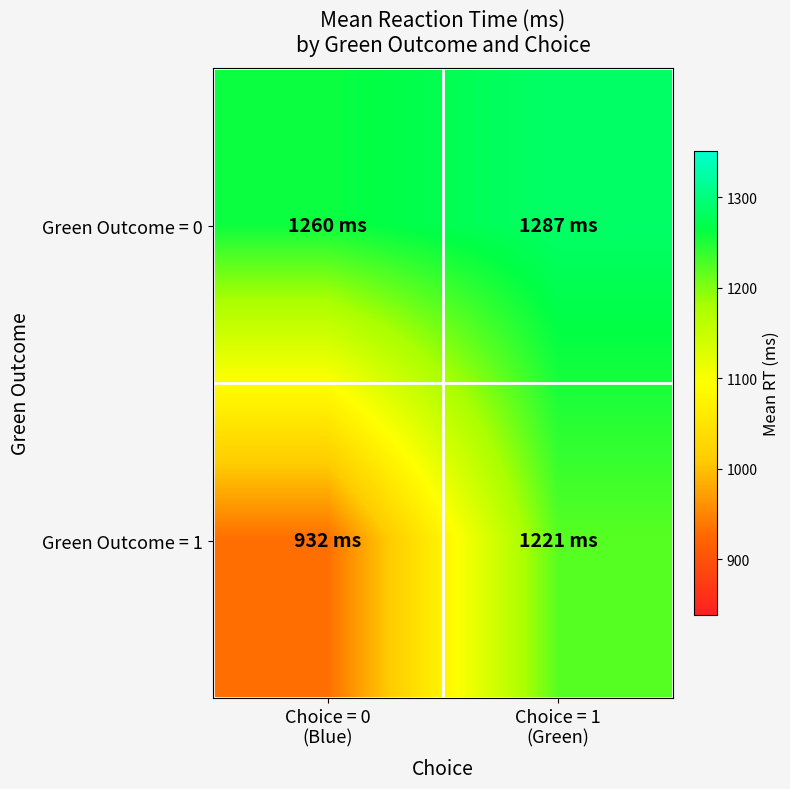

Rank the series by their average value, from lowest to highest.

Green Outcome = 1, Green Outcome = 0